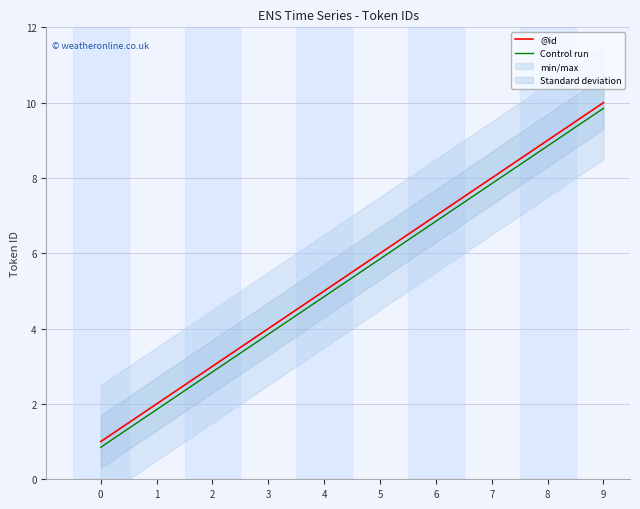

What is the difference between the maximum and minimum values in the @id series?

9.0